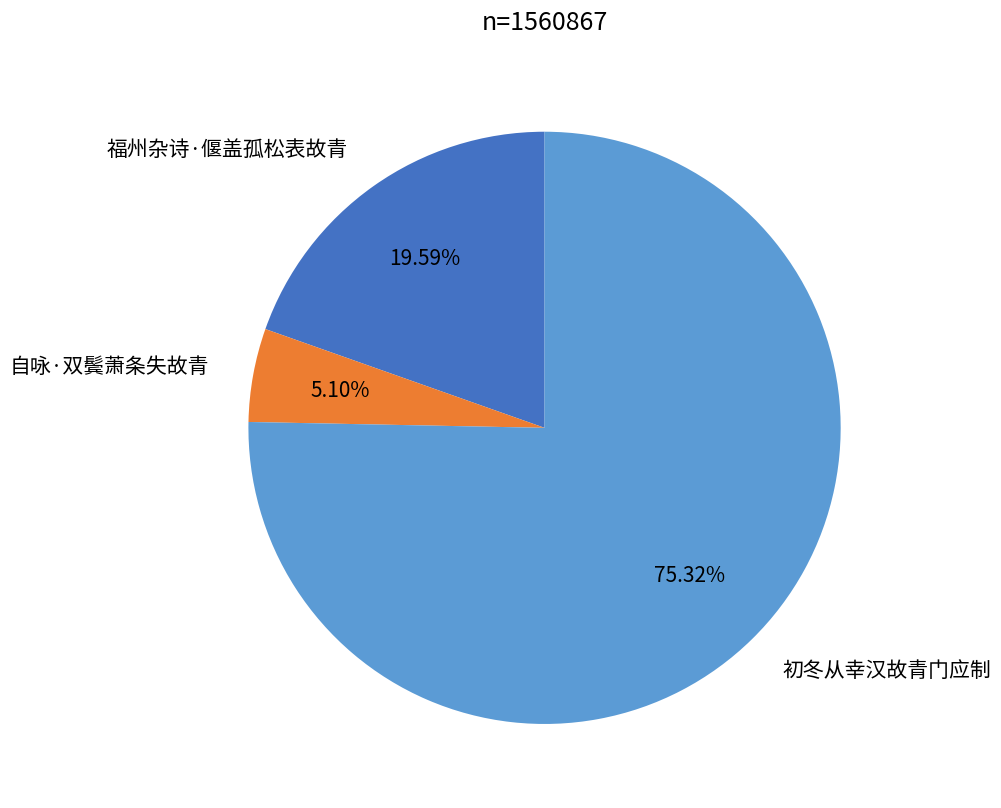

Does 福州杂诗·偃盖孤松表故青 represent more than half of the total?

No